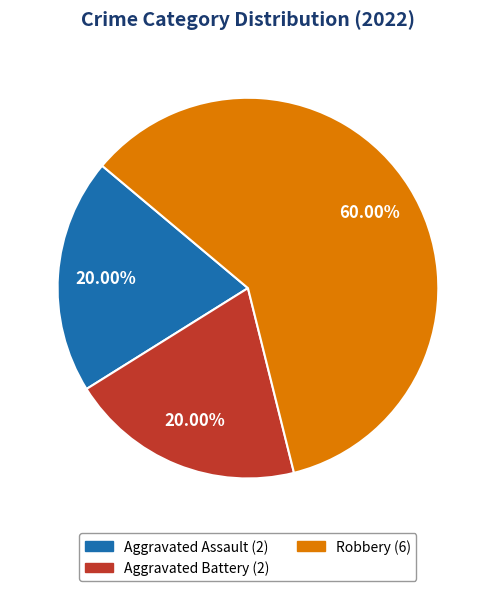

True or false: Aggravated Battery accounts for 34% of the total.

False